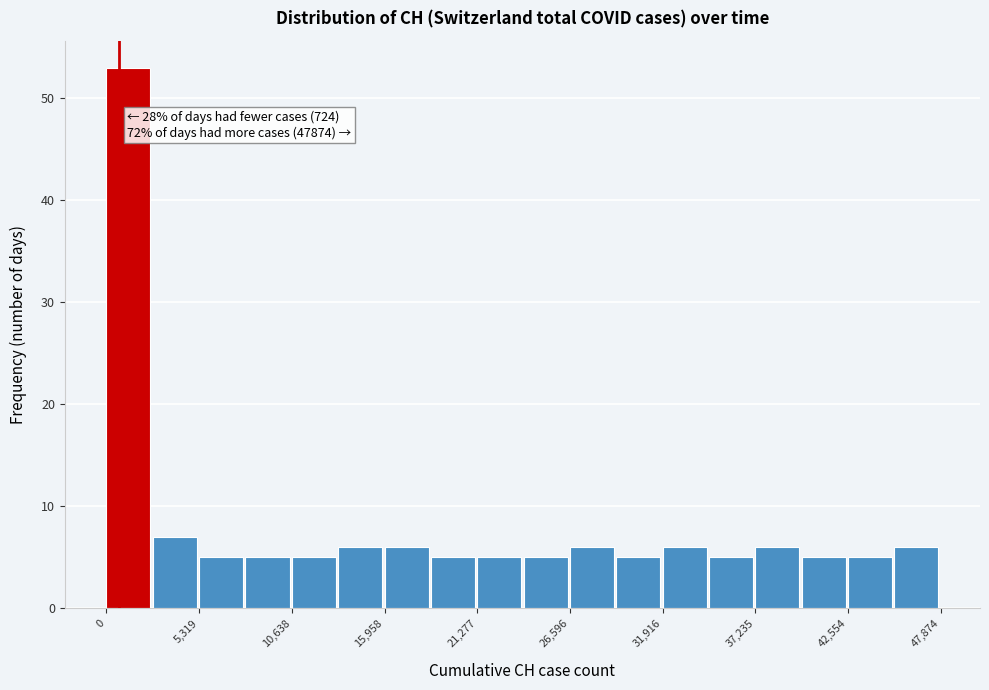

Read against the x-axis, roughly where is the centre of the tallest bar?

1000